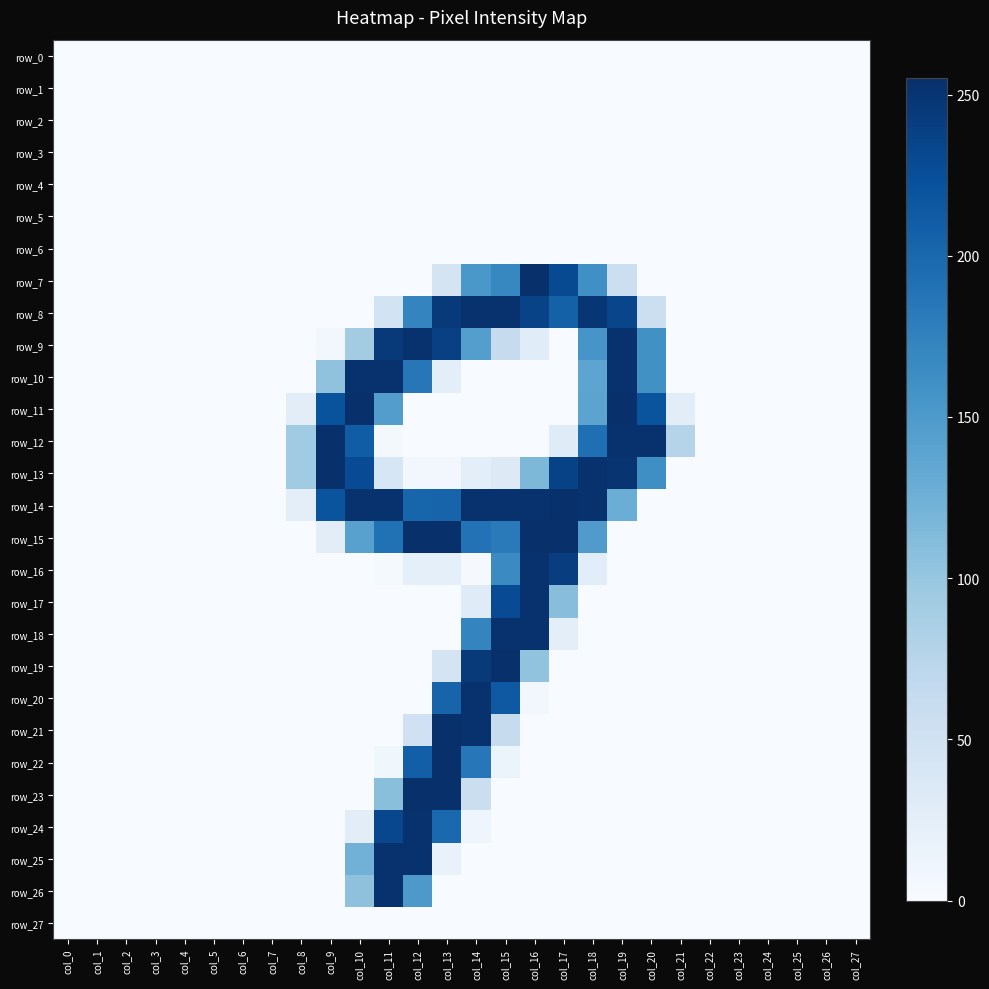

What is the total value across all series at col_18?

1716